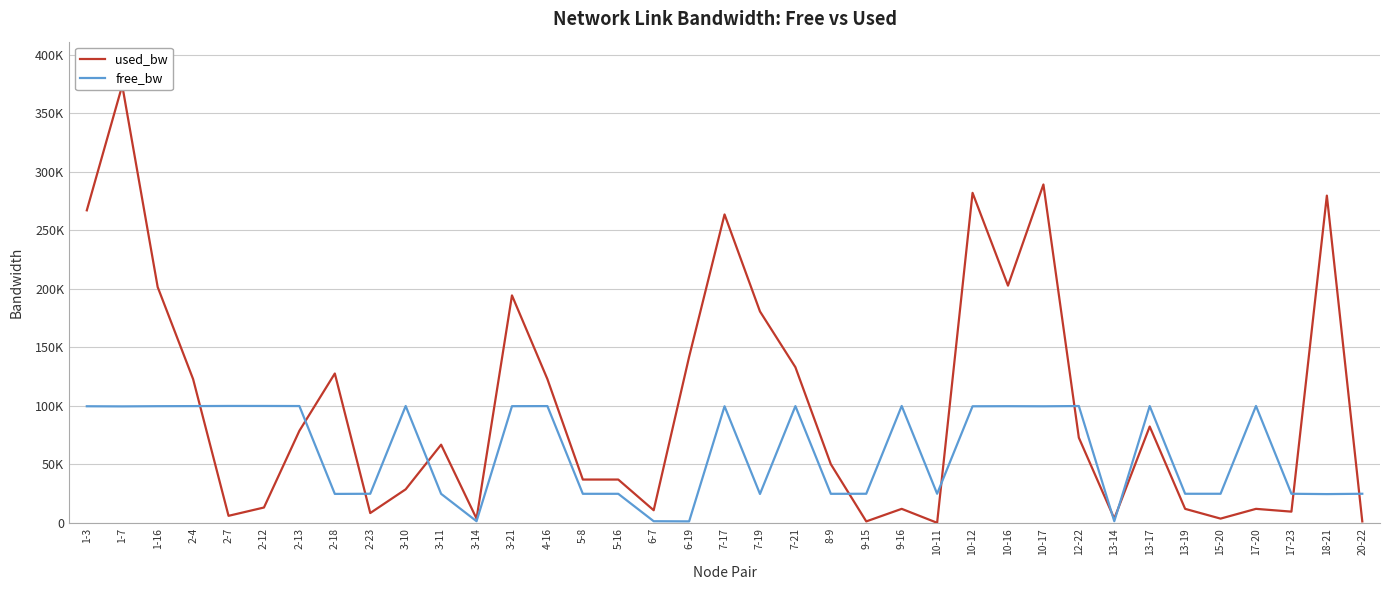

At how many categories does at least one series exceed 96770?

23